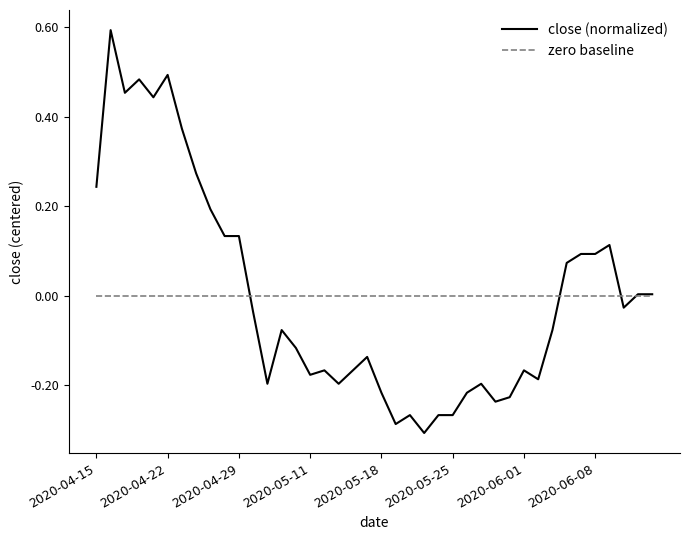

What is the highest value of the close (normalized) series?

0.6